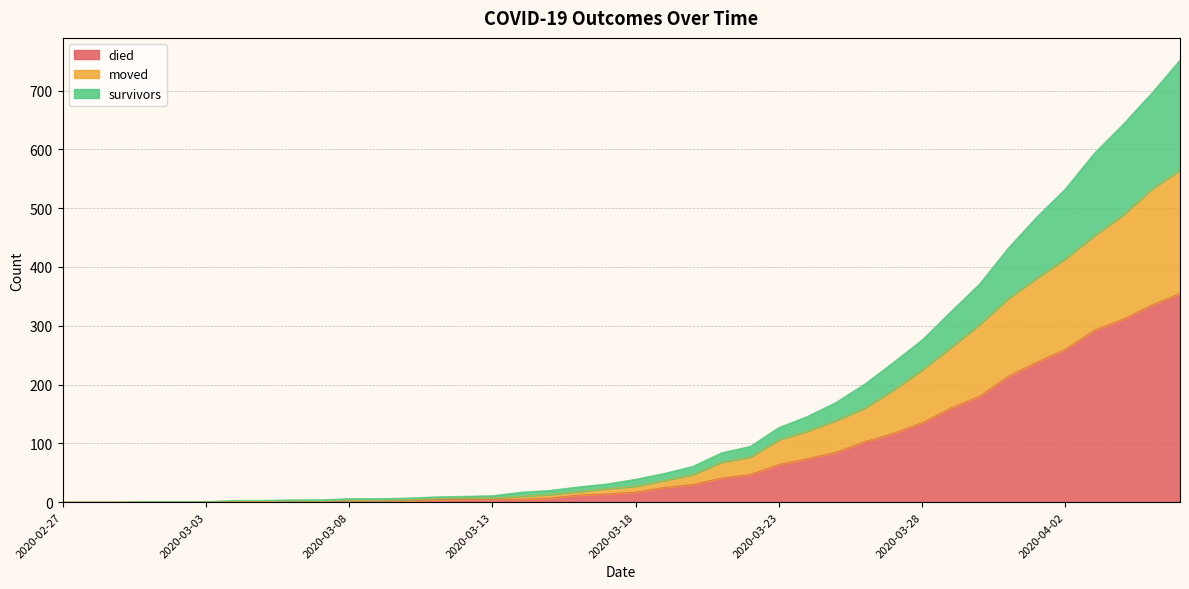

At which category is the sum across all series the highest?

2020-04-06